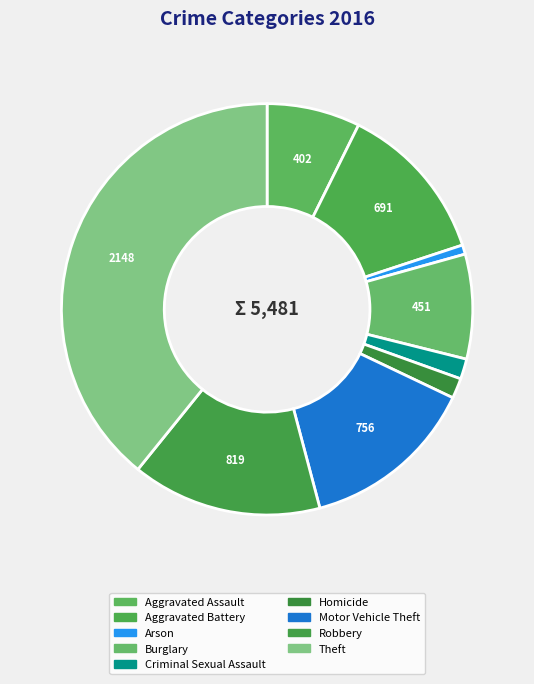

How many segments does this pie chart have?

9